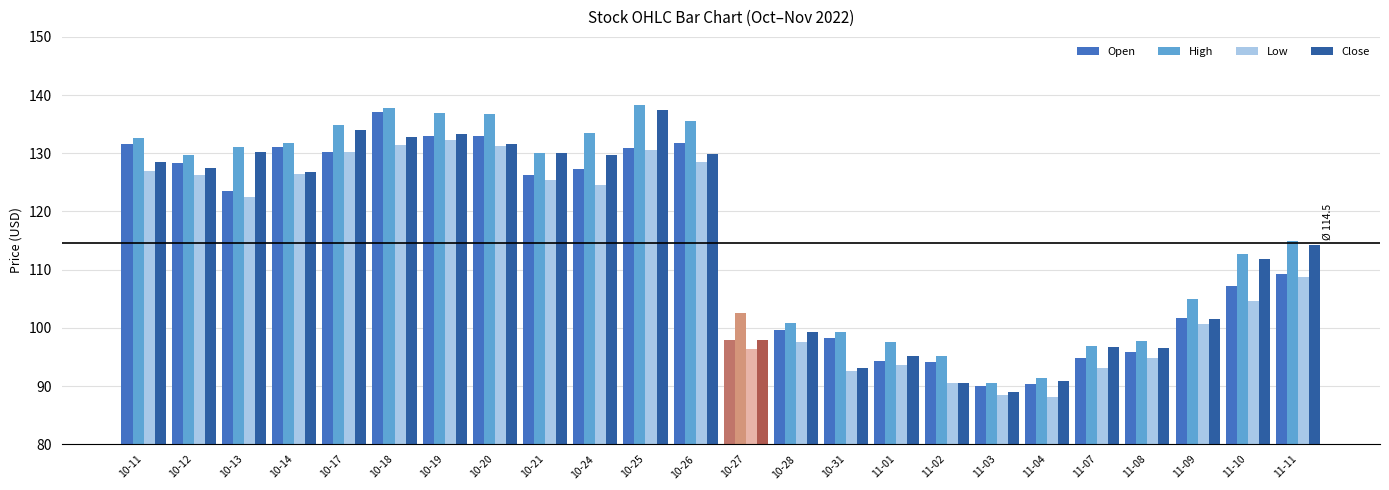

What is the label of the 21st bar from the right?

10-14